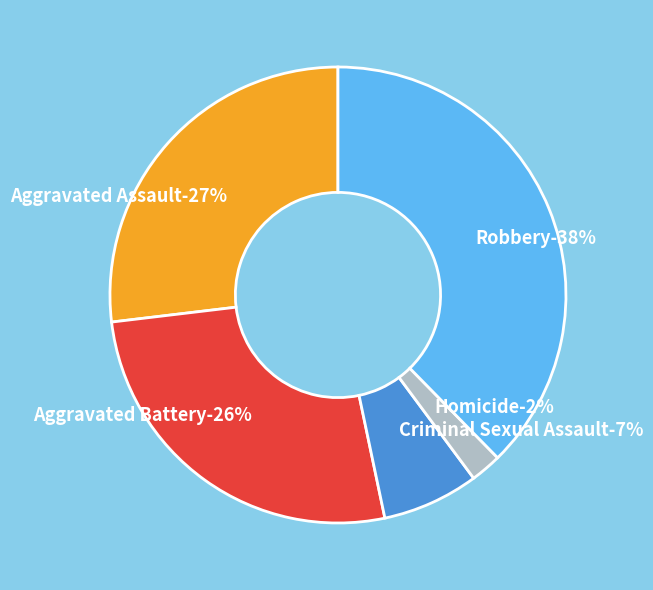

Rank the categories by value from highest to lowest.

Robbery, Aggravated Assault, Aggravated Battery, Criminal Sexual Assault, Homicide